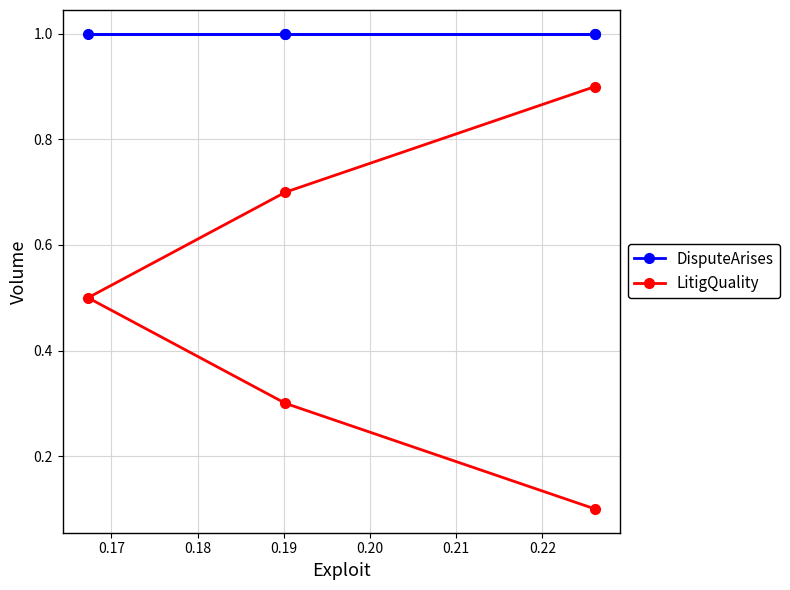

True or false: DisputeArises has a value of 0.5 at 0.17.

False